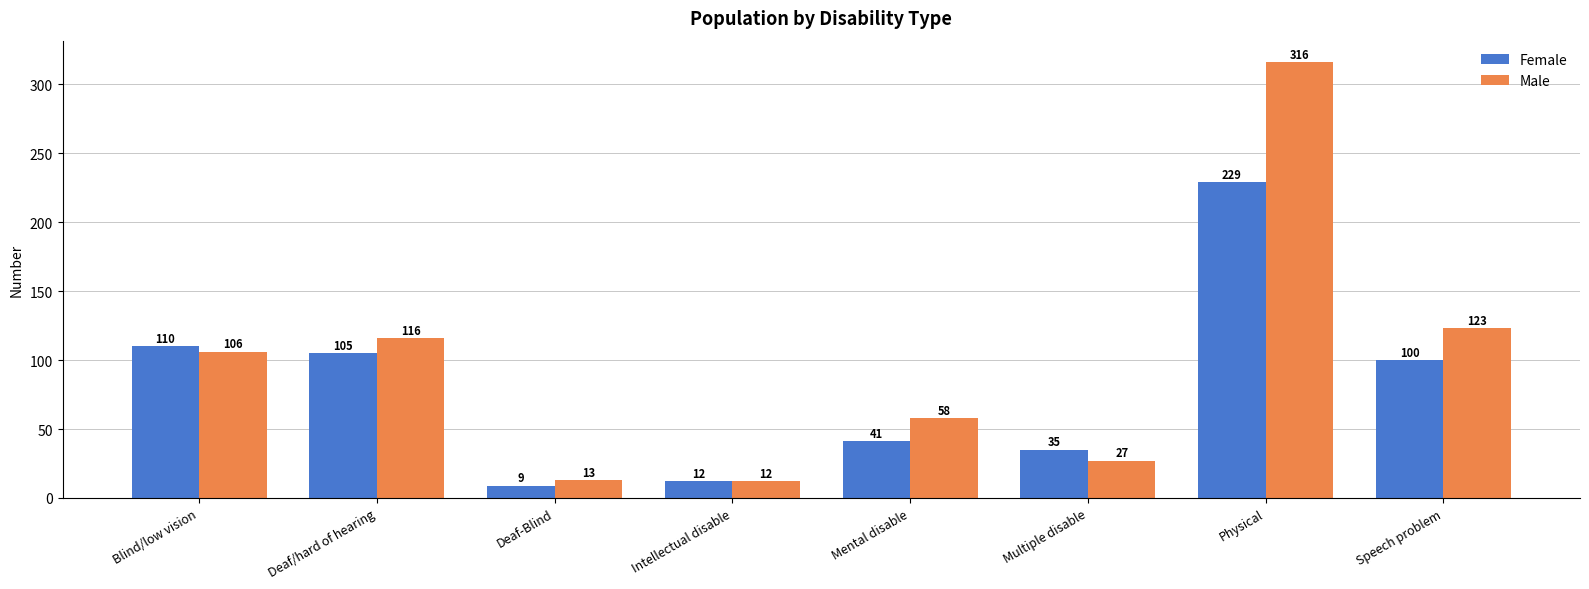

What is the spread (max minus min) of values at Mental disable?

17